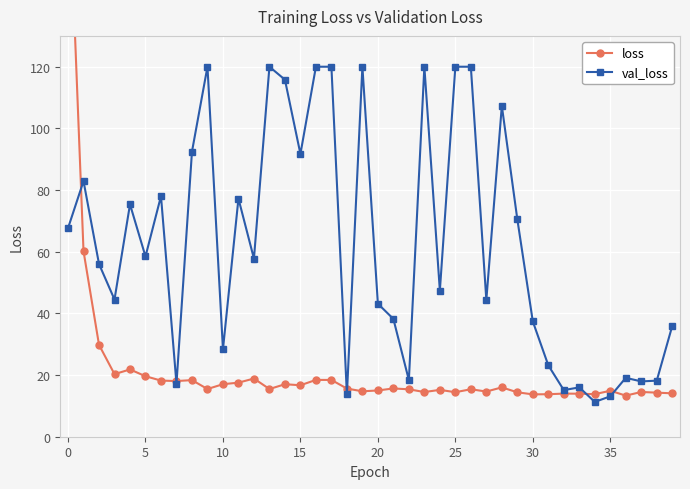

How many distinct data groups are displayed?

2